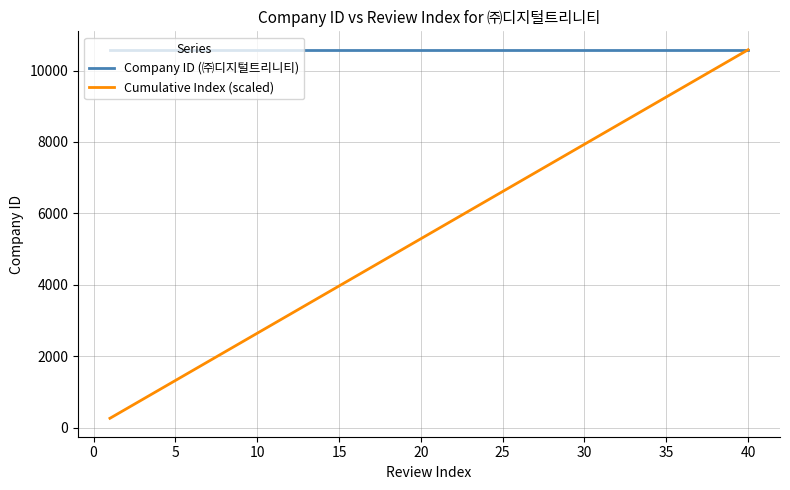

How many lines are shown in the chart?

2